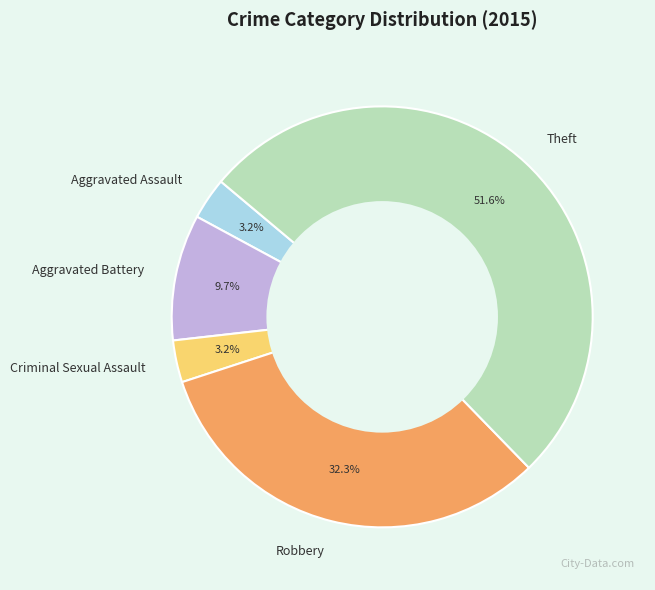

Which category accounts for the majority?

Theft